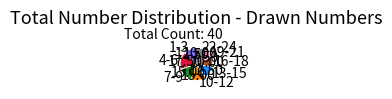

Is there any slice that represents more than half of the pie?

No